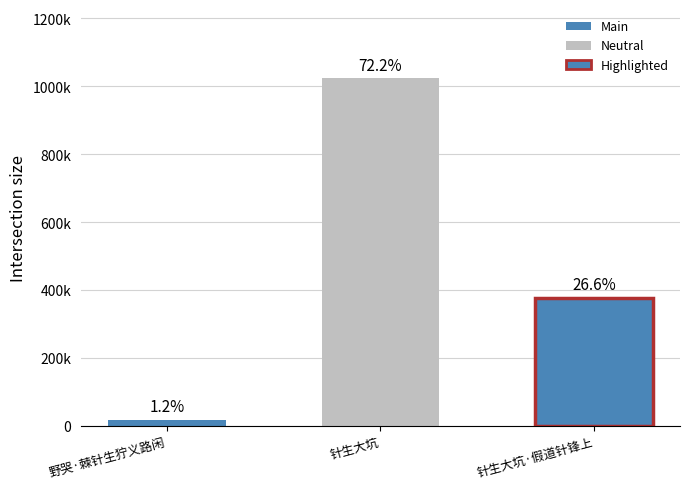

What is the value of the 2nd bar from the left?

1022736